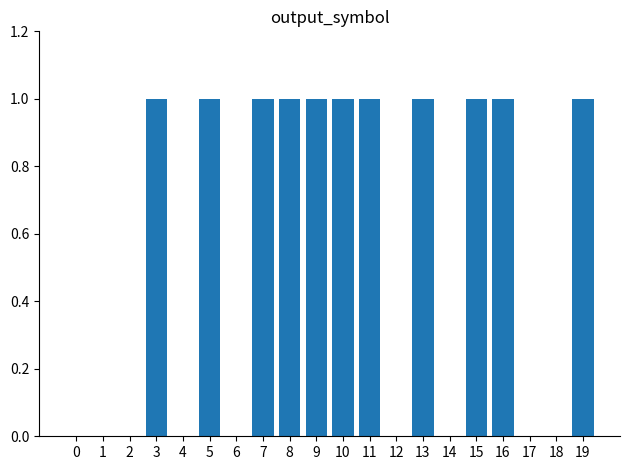

Read the value at 3.

1